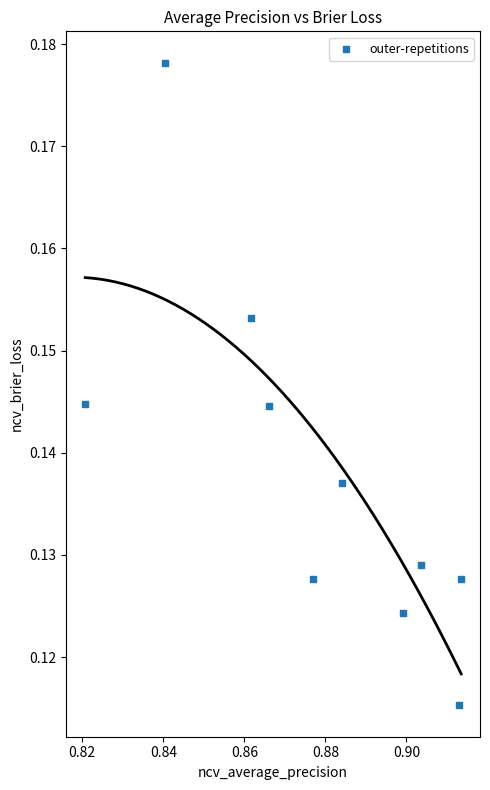

What is the average X value?

0.9